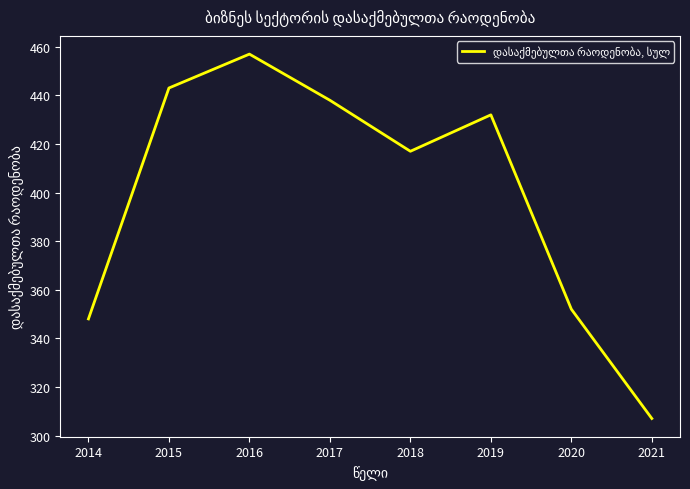

What value does the data have at 2017?

438.0